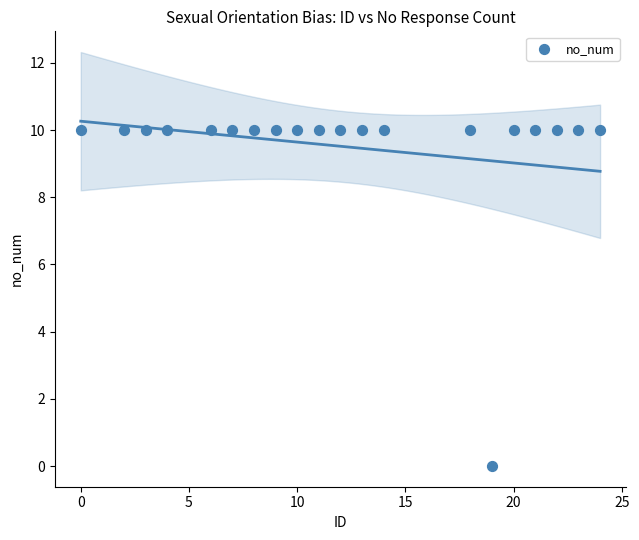

What is the range of X values (max minus min)?

24